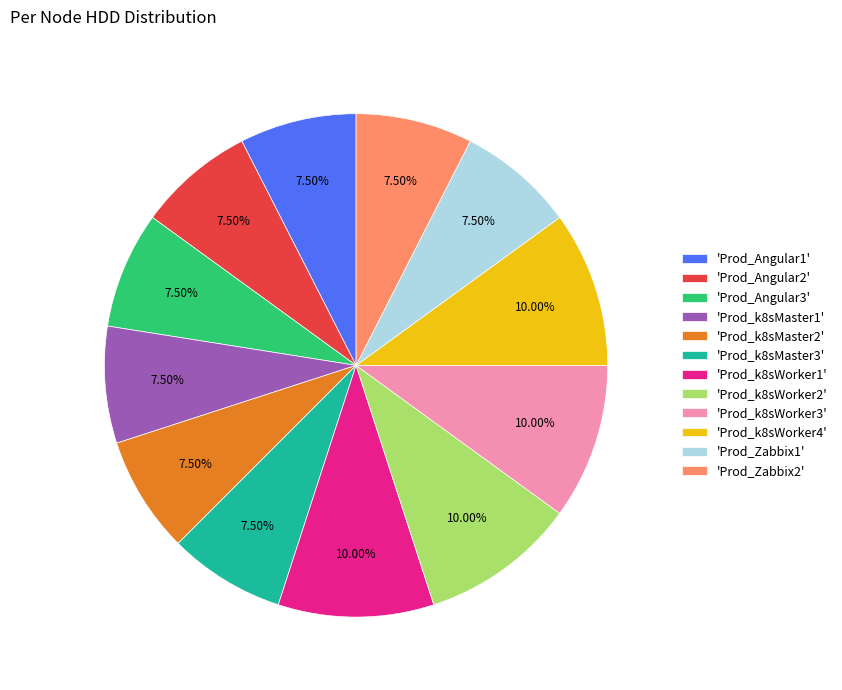

What is the ratio of the value at 'Prod_k8sWorker1' to the value at 'Prod_k8sWorker3'?

1.0